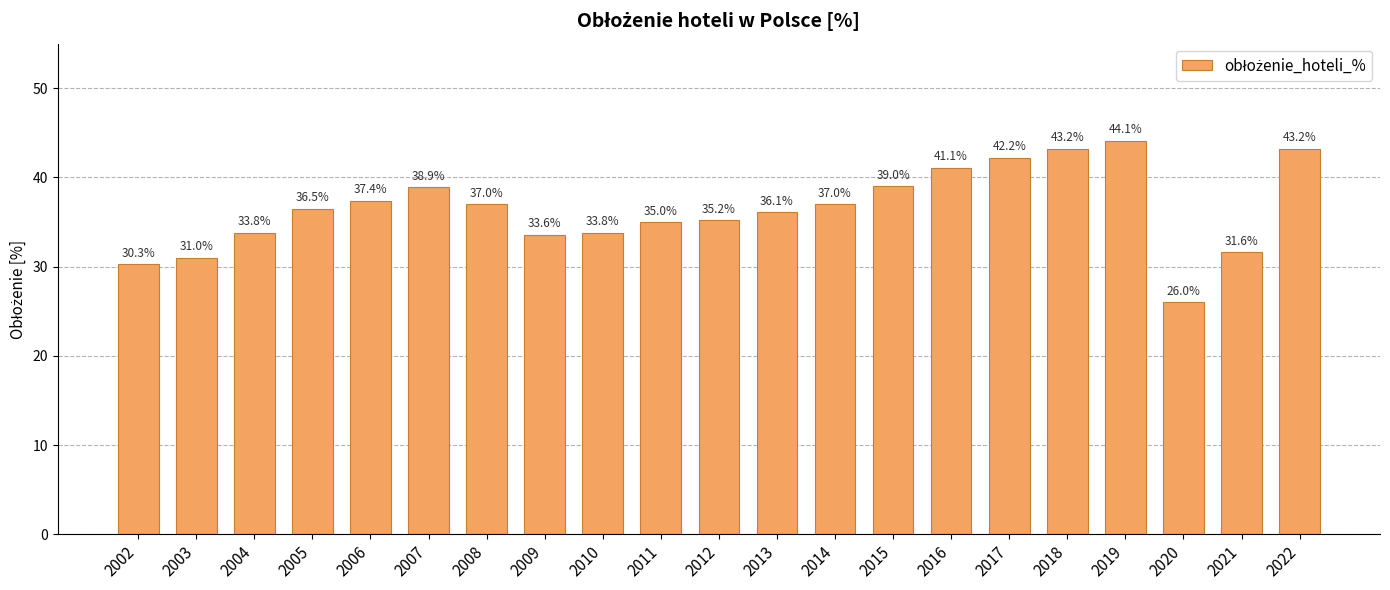

True or false: the data shows 30.3 at 2002.

True